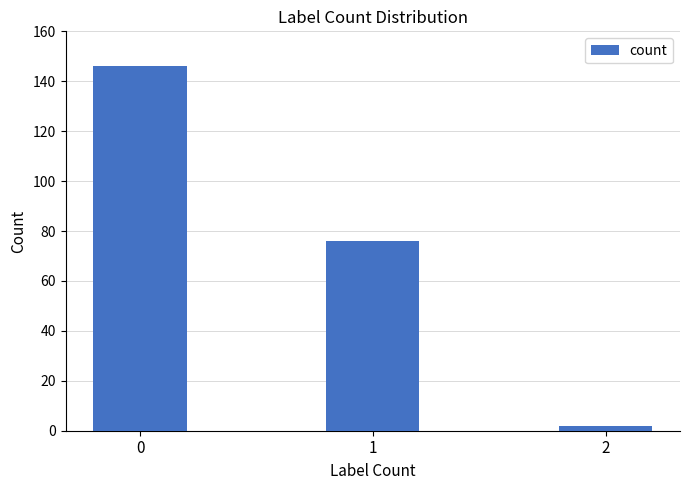

Reading left to right, what are all the values shown in this chart?

146	76	2